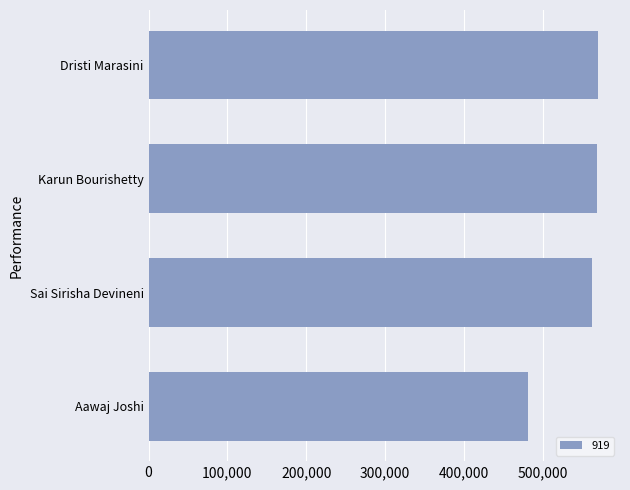

What is the approximate value at Aawaj Joshi?

480684